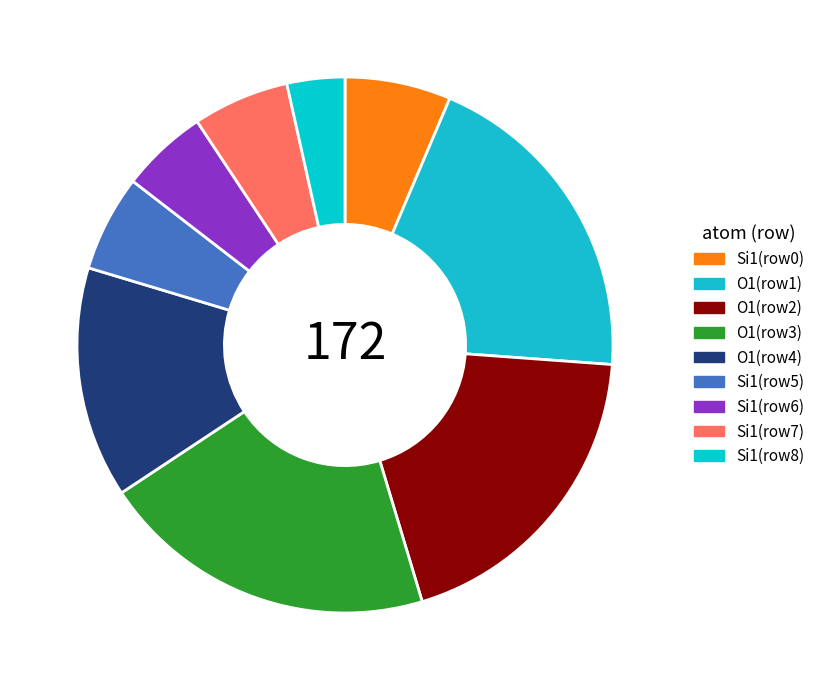

What is the smallest slice in the pie chart?

Si1(row8)